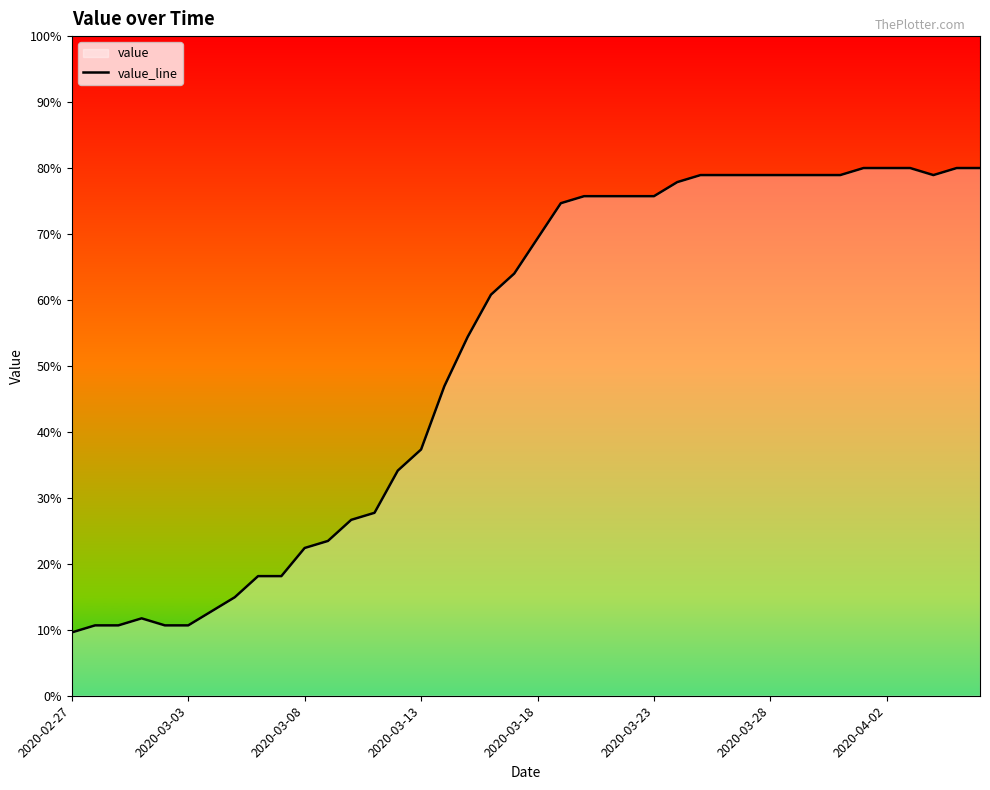

What is the ratio of the value at 11 to the value at 19?

0.4